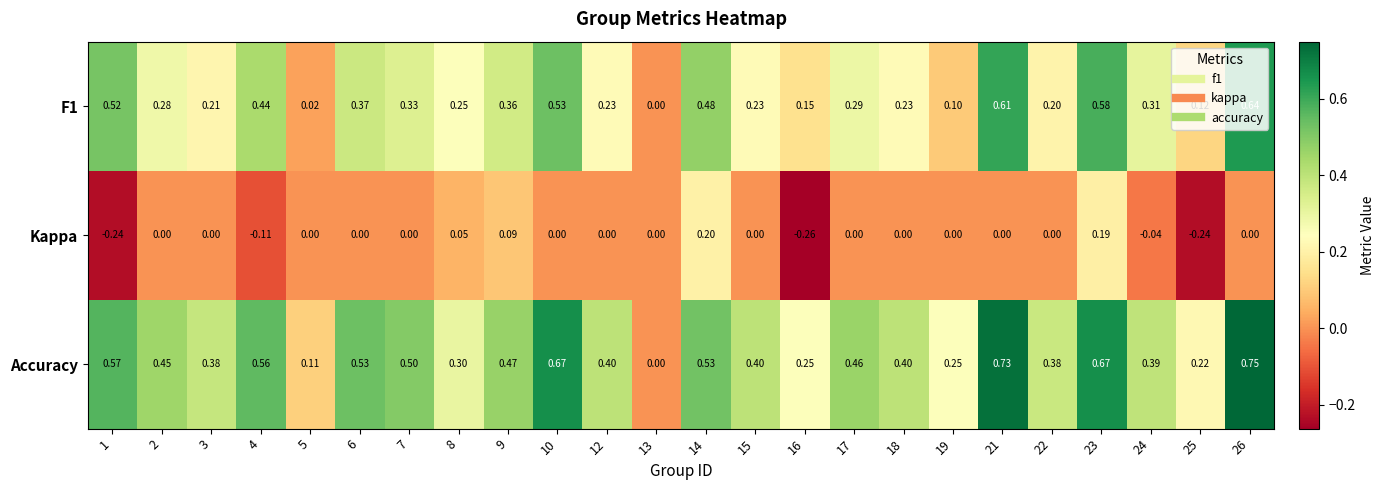

Between 1 and 17, which series saw the biggest shift?

Kappa